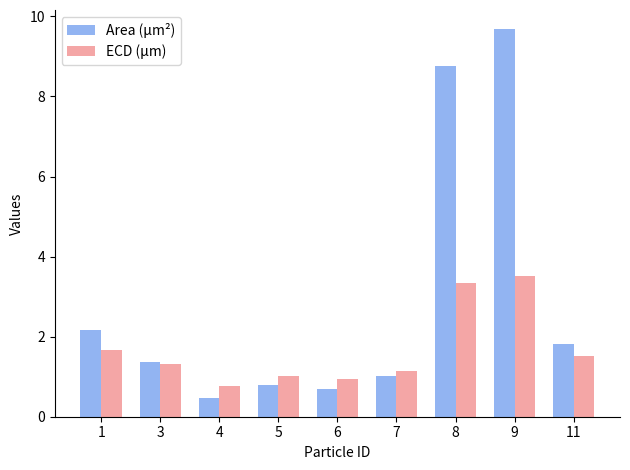

Count the number of data series in this chart.

2